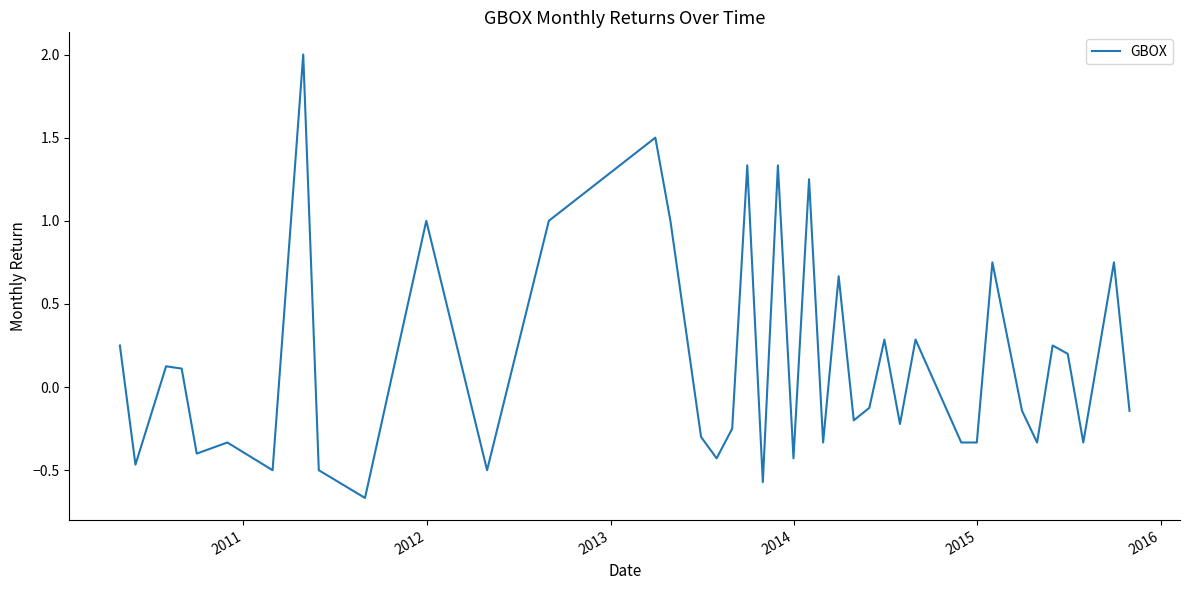

What is the difference between the maximum and minimum values?

2.7